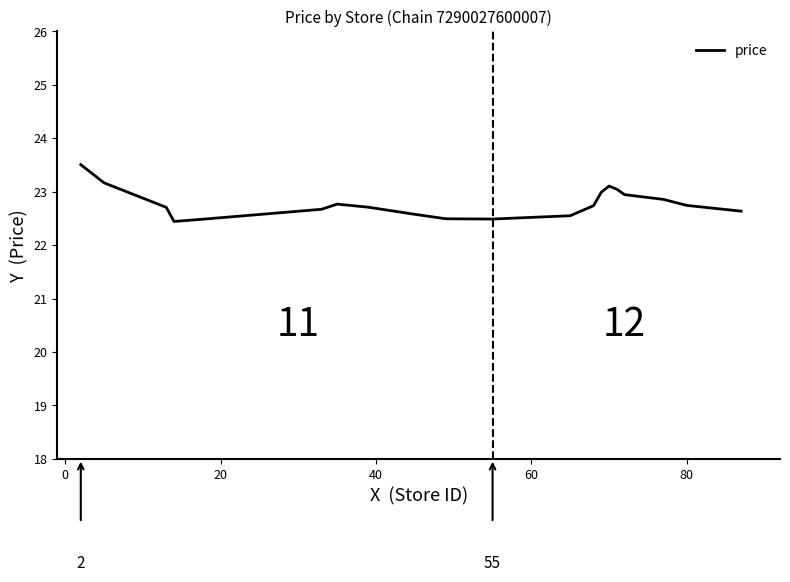

What is the minimum value shown in the chart?

22.4